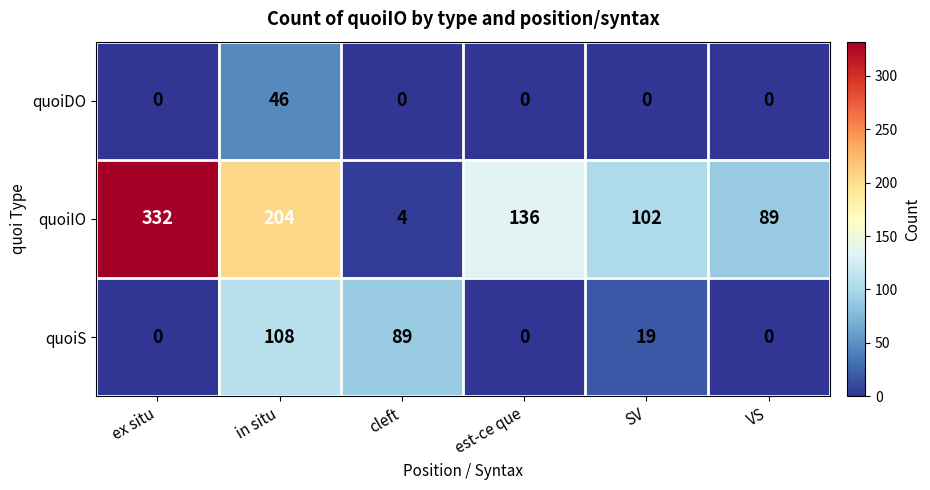

The quoiS series shows 33 at in situ. True or false?

False